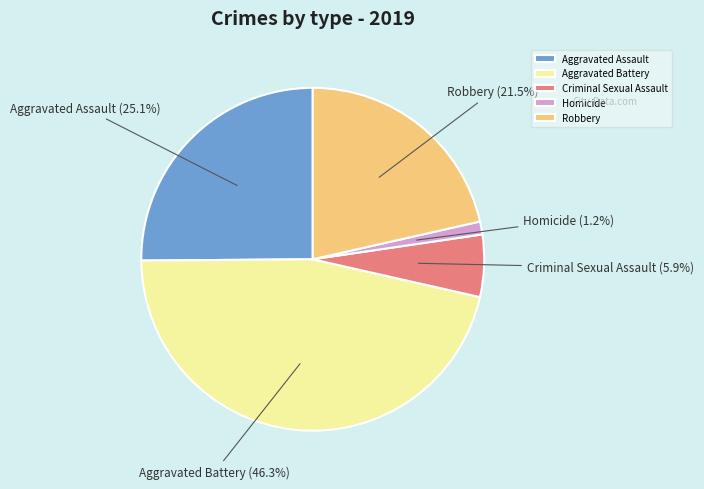

To the nearest percent, what percentage of the pie is Homicide?

1%